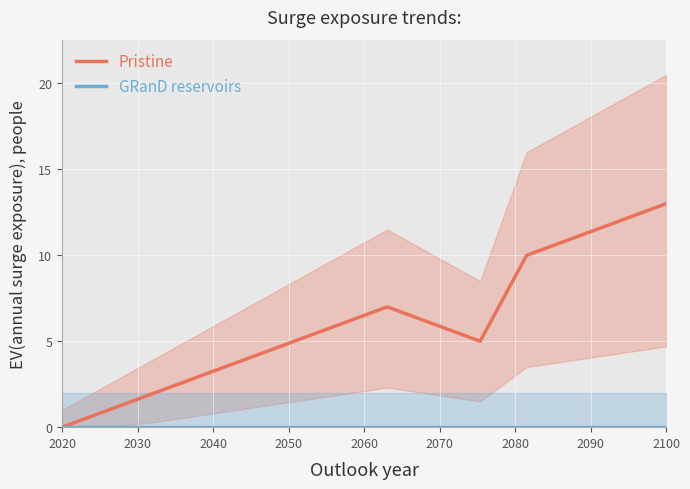

True or false: Pristine has a value of 13 at 2100.

True